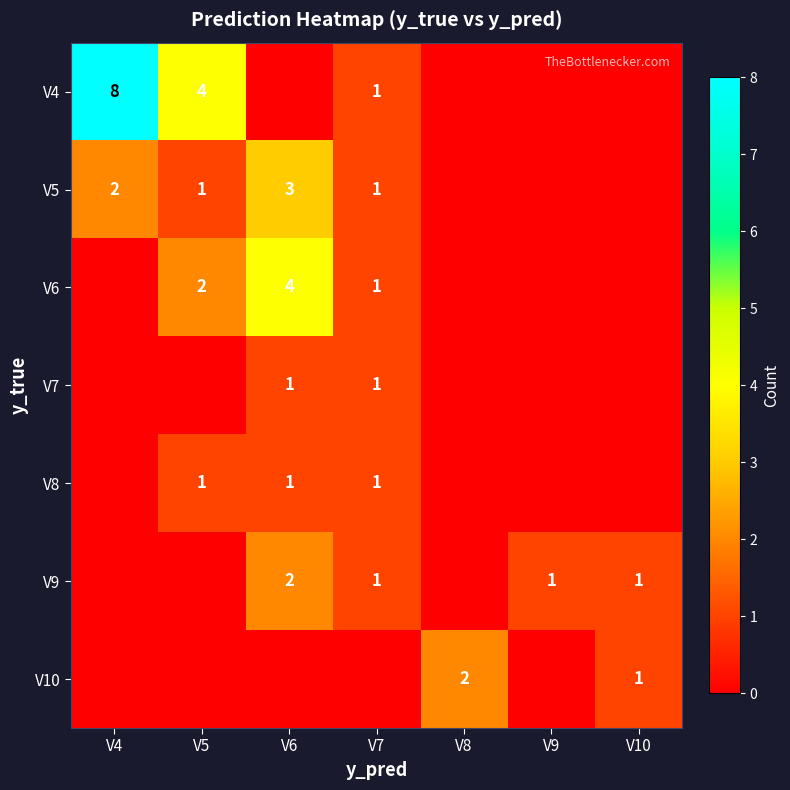

How many values in the V7 series exceed 0?

2